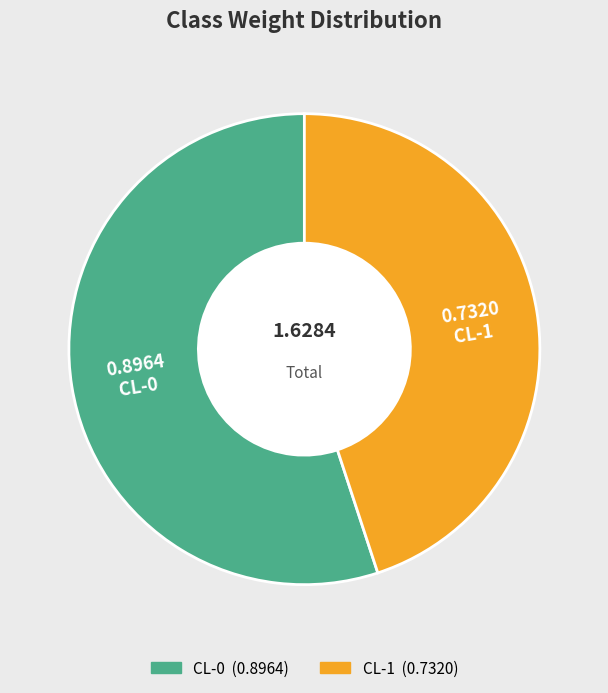

Is the sum of CL-1 and CL-0 greater than half?

Yes